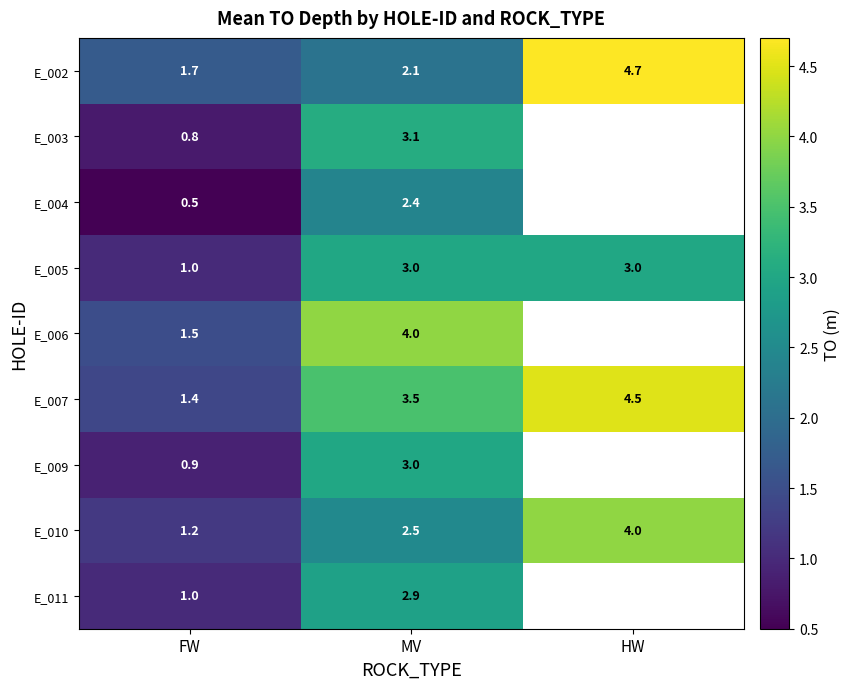

What is the minimum value for E_002?

1.7